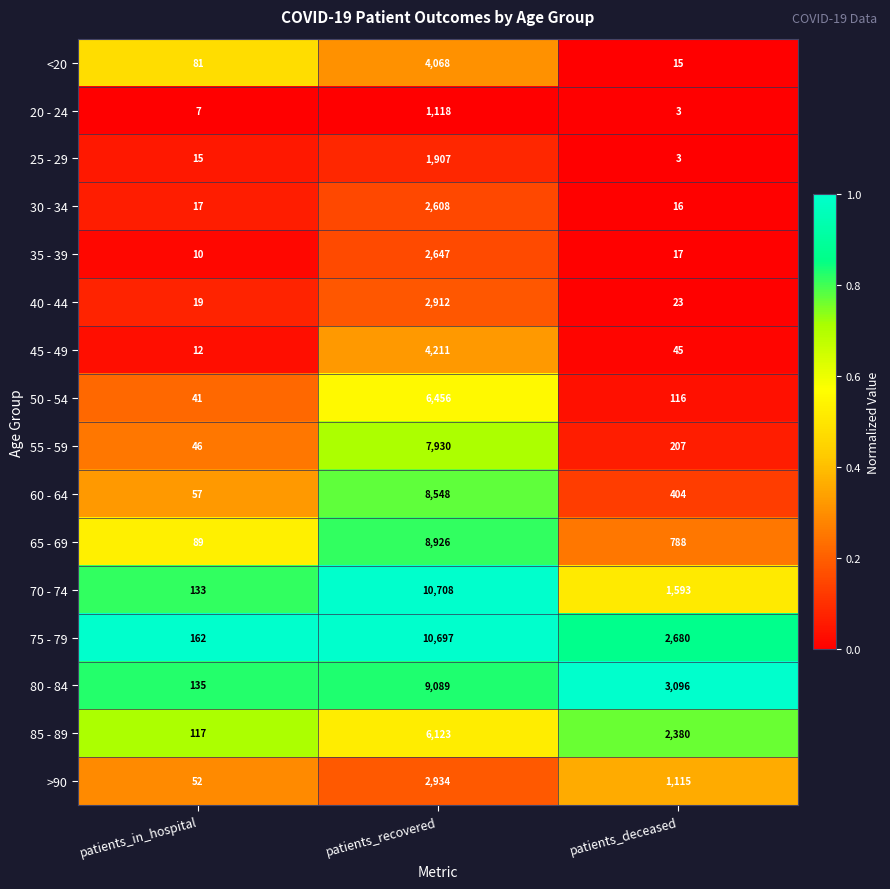

What is the sum of the 85 - 89 values at patients_recovered and patients_in_hospital?

6240